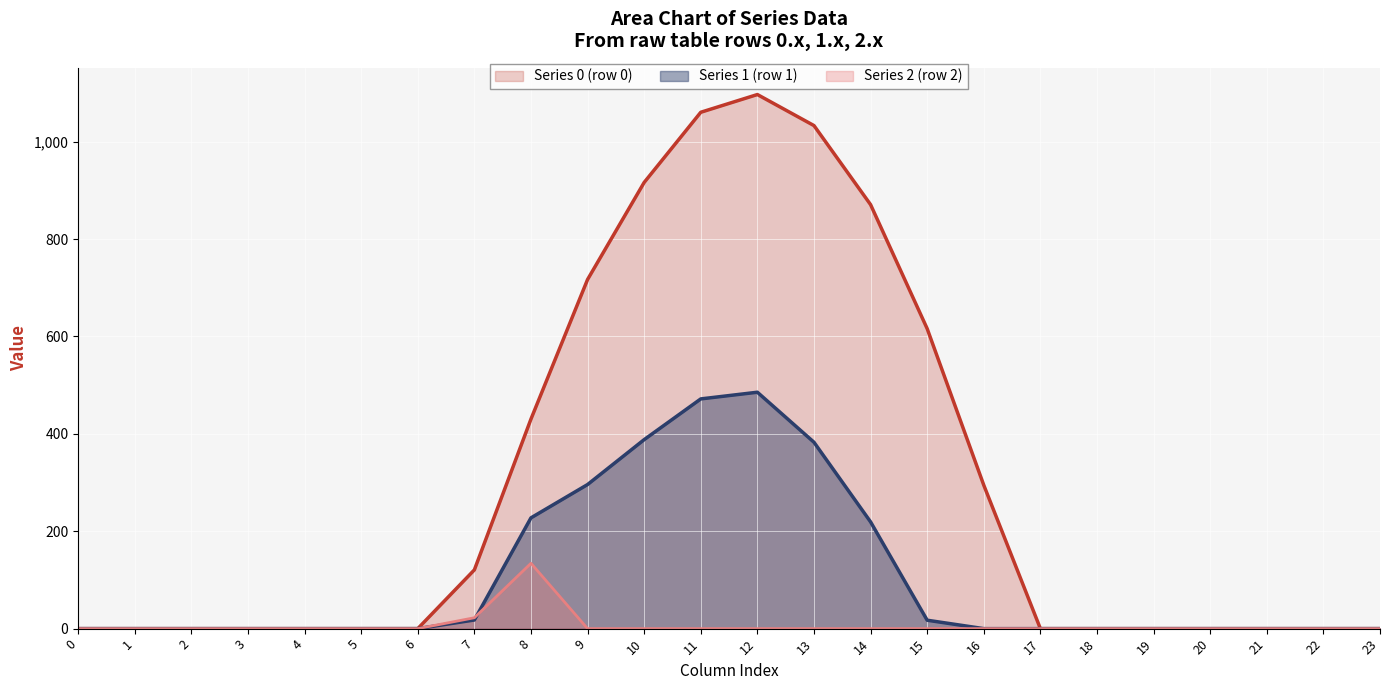

True or false: row_0_series and row_1_series intersect in this chart.

False